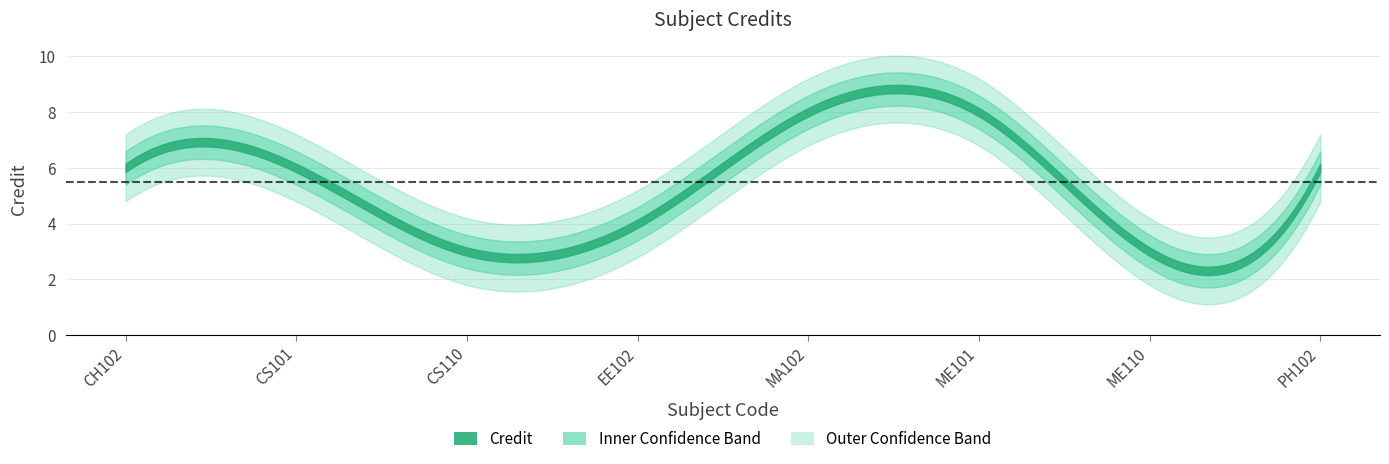

What is the greatest value displayed?

8